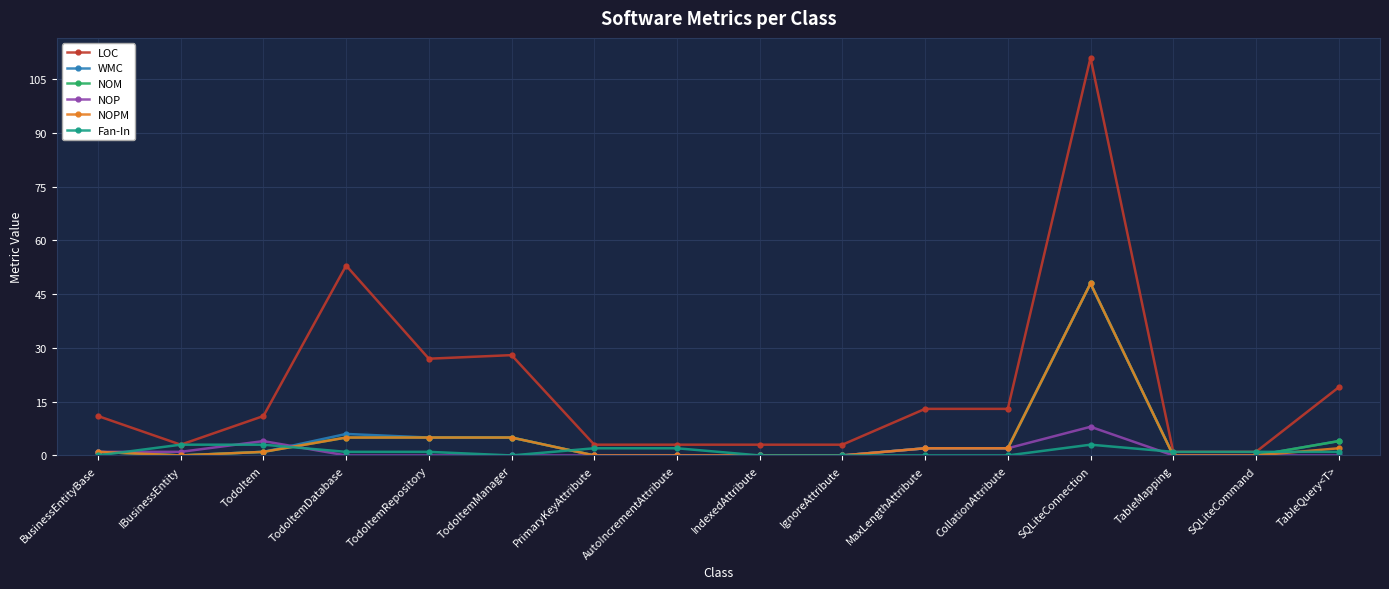

How many series are shown in this chart?

6